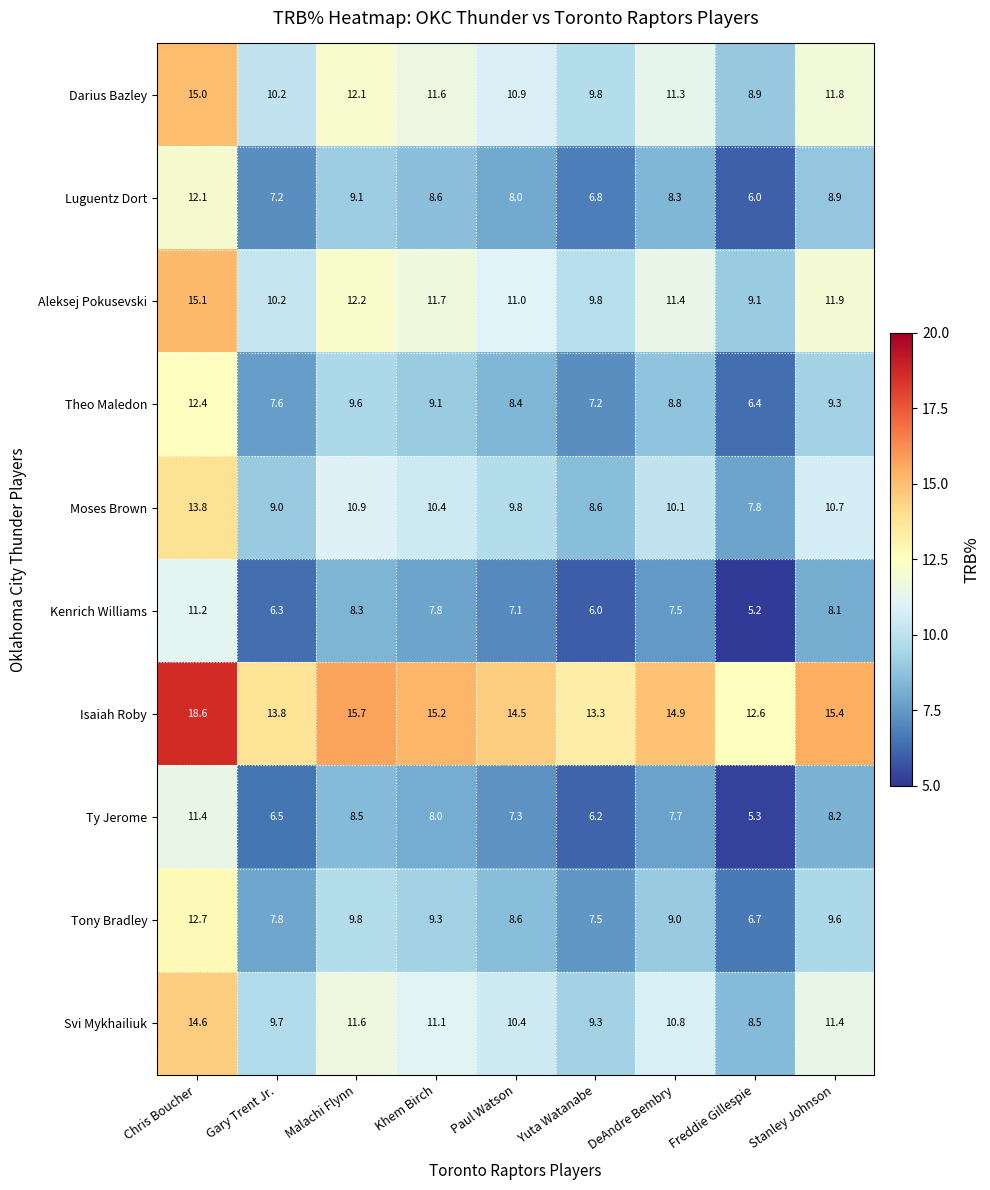

Which series has the largest range (max minus min)?

Darius Bazley